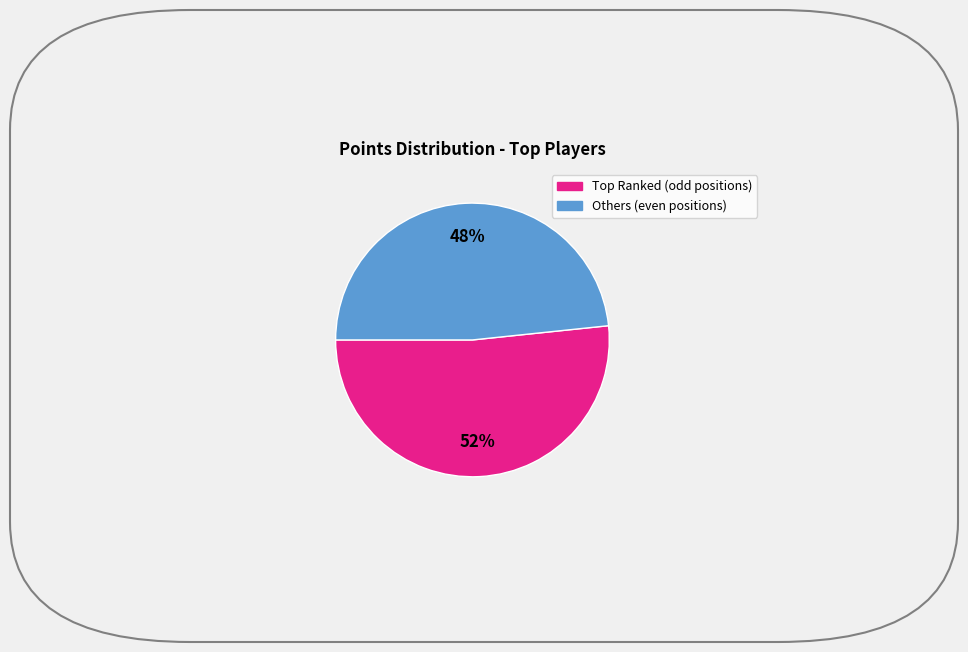

To the nearest percent, what is the average slice percentage?

50%